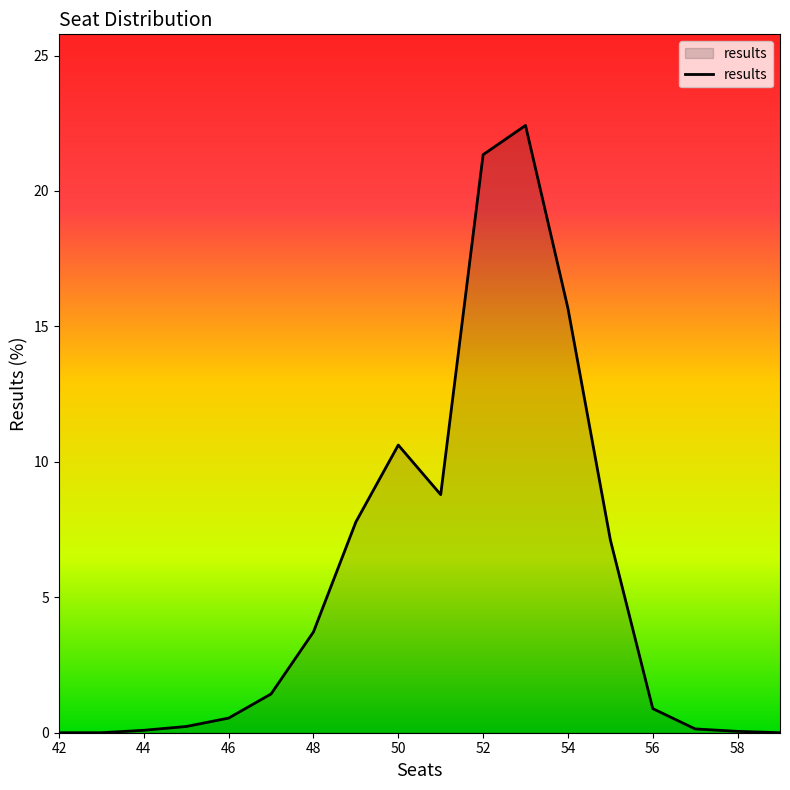

What is the difference between the maximum and minimum values?

22.4